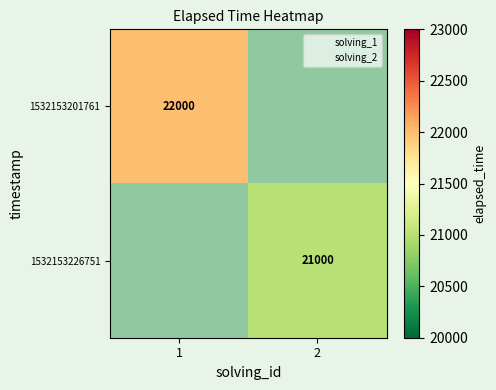

Is the value of 1532153226751 at 1 greater than the value of 1532153201761 at 2?

No